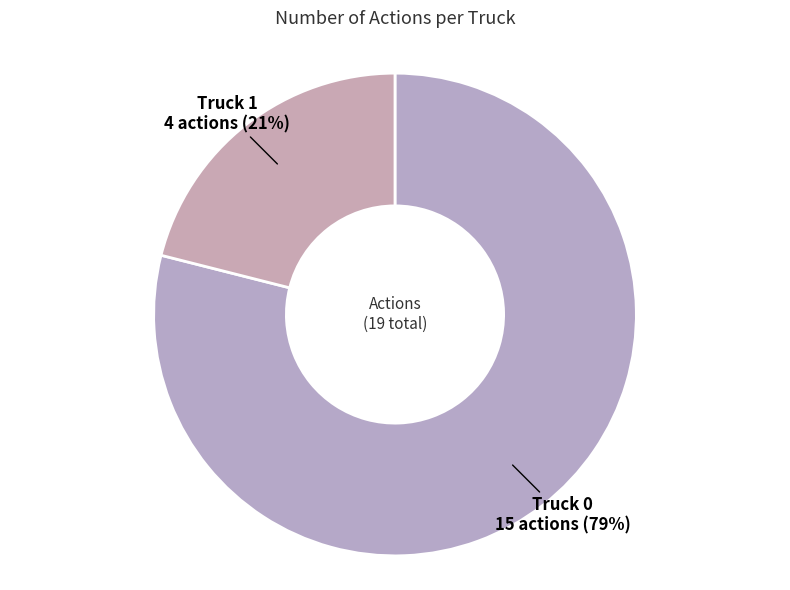

To the nearest percent, what percentage of the pie is Truck 1?

21%